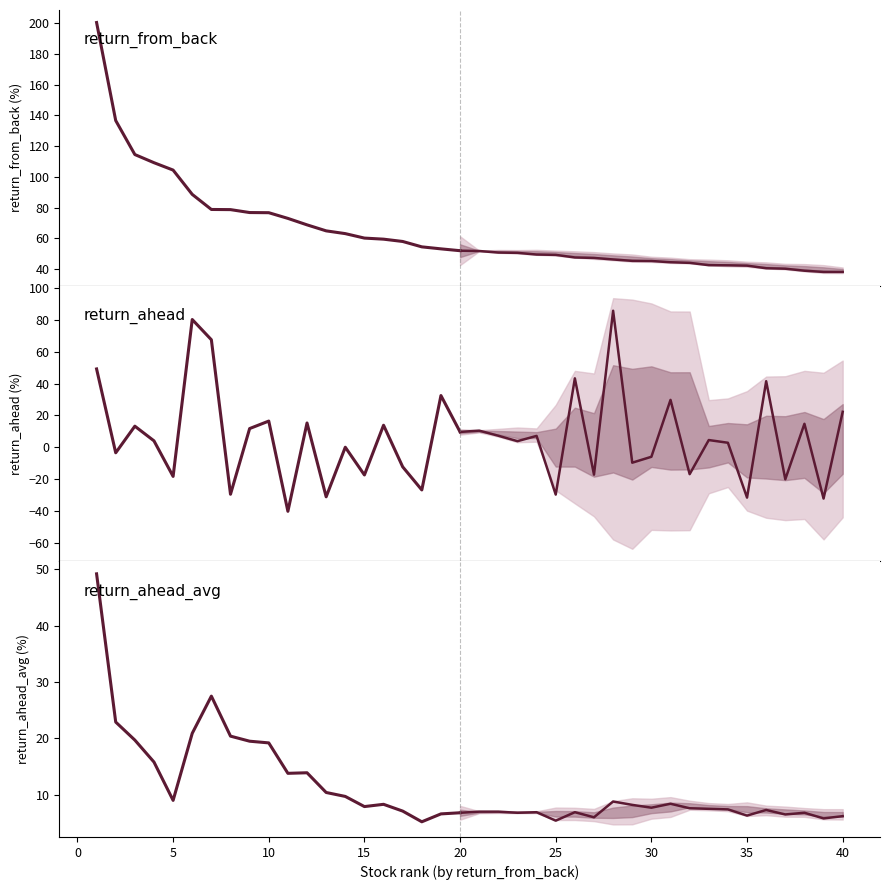

What is the sum of the return_ahead_avg values at 3 and 1?

68.9